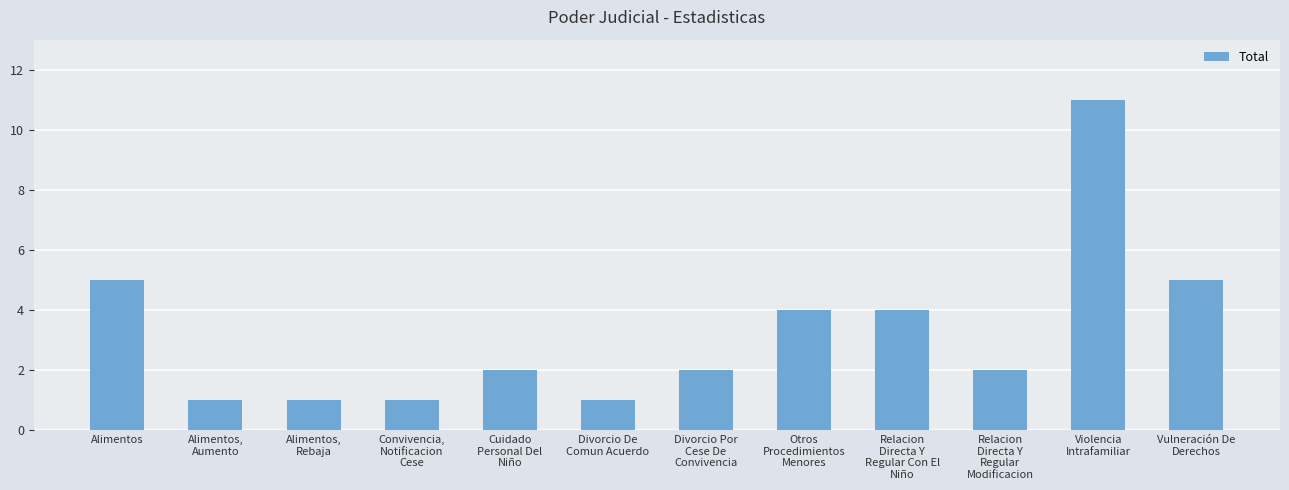

Reading left to right, transcribe all the data shown in this chart.

Alimentos=5	Alimentos,
Aumento=1	Alimentos,
Rebaja=1	Convivencia,
Notificacion
Cese=1	Cuidado
Personal Del
Niño=2	Divorcio De
Comun Acuerdo=1	Divorcio Por
Cese De
Convivencia=2	Otros
Procedimientos
Menores=4	Relacion
Directa Y
Regular Con El
Niño=4	Relacion
Directa Y
Regular
Modificacion=2	Violencia
Intrafamiliar=11	Vulneración De
Derechos=5